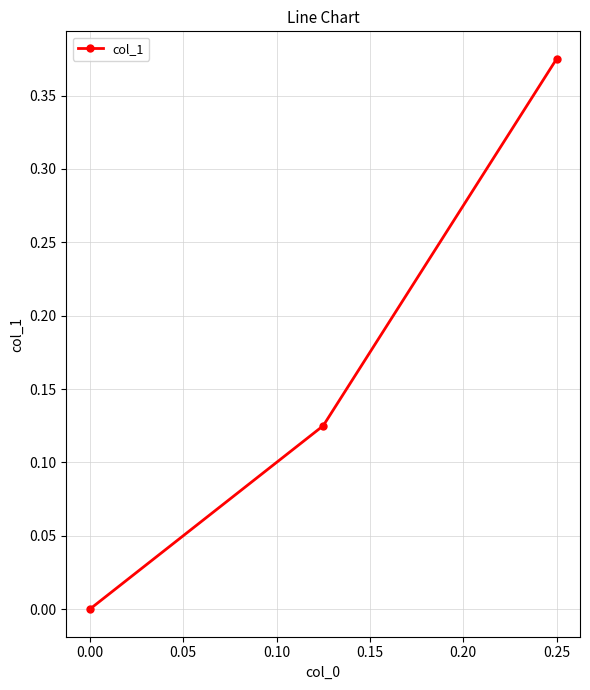

Is it true that the value at 0.00 is 0.2?

False